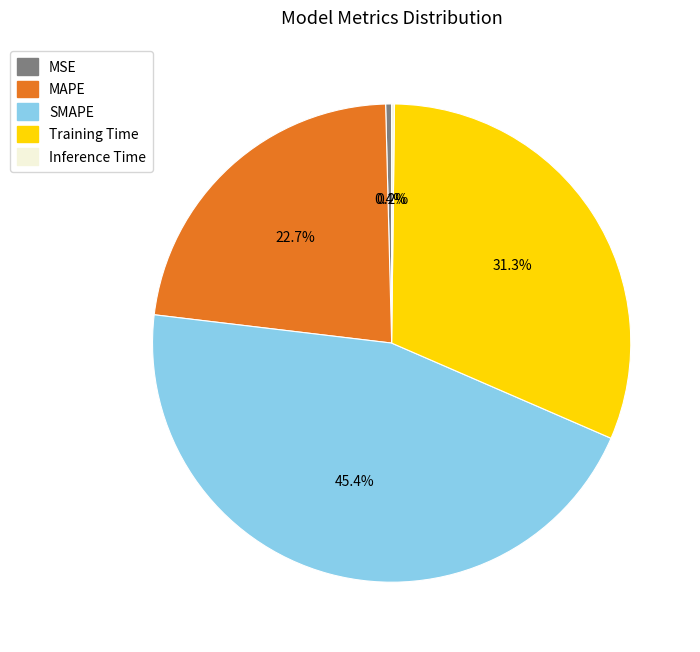

To the nearest percent, what percentage of the pie is Training Time?

31%